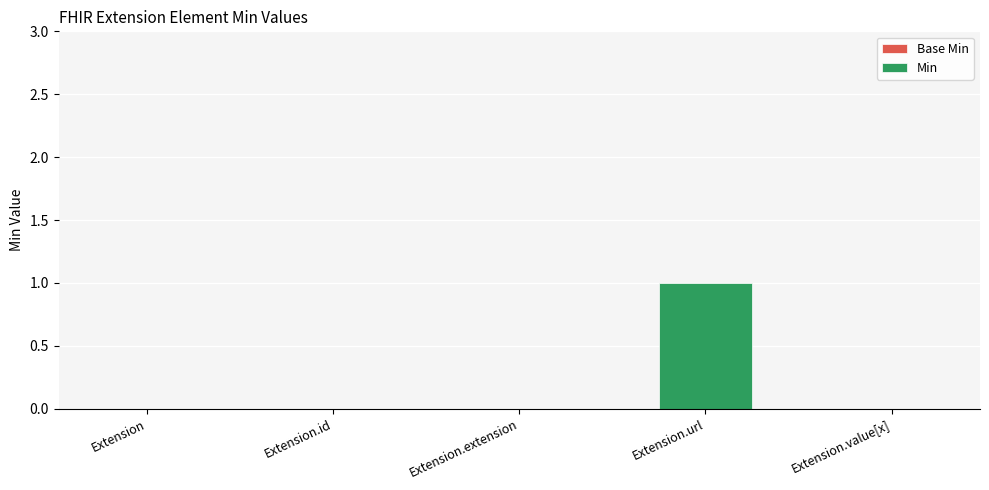

Is it true that the value at Extension.id is -1?

False